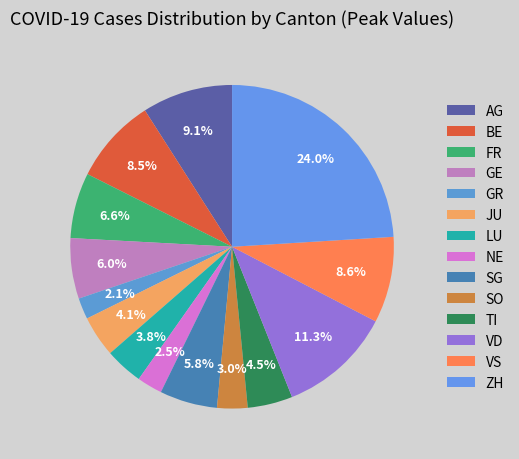

Count the number of slices in the pie.

14